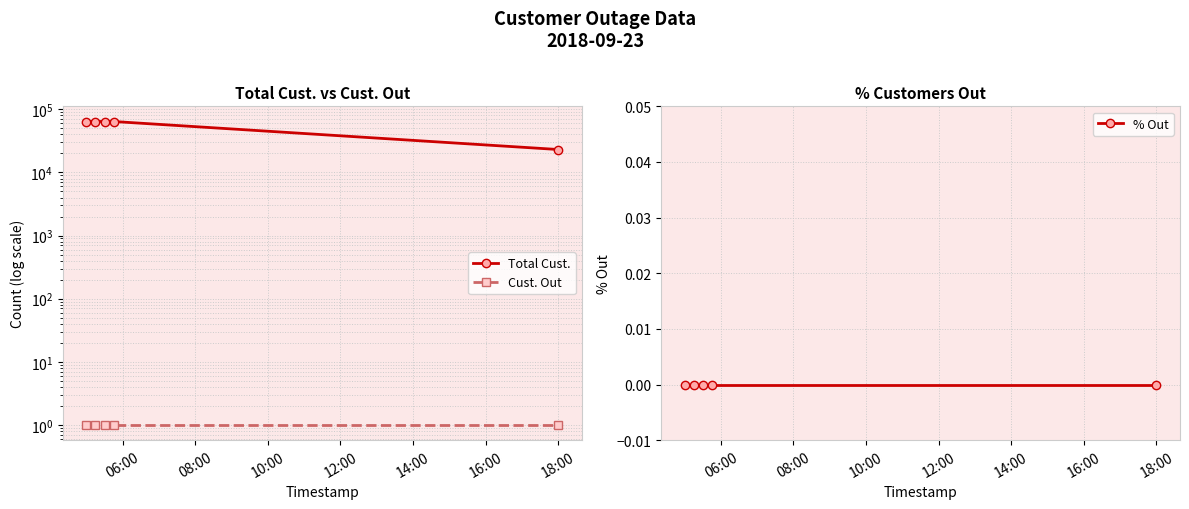

True or false: % Out has more than 0 points higher than both neighbors.

False